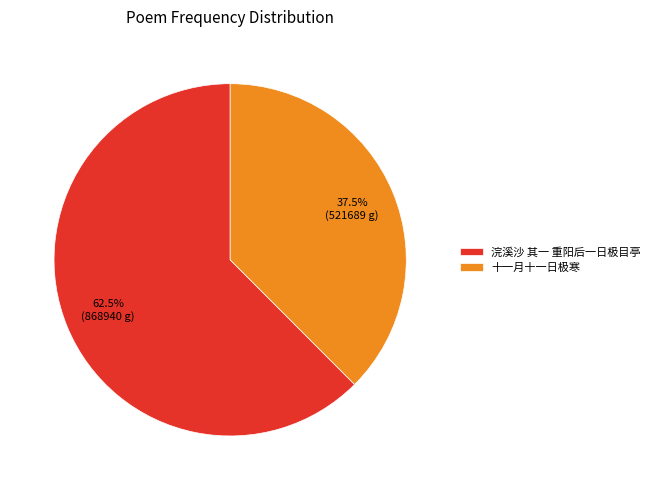

What is the majority slice?

浣溪沙 其一 重阳后一日极目亭